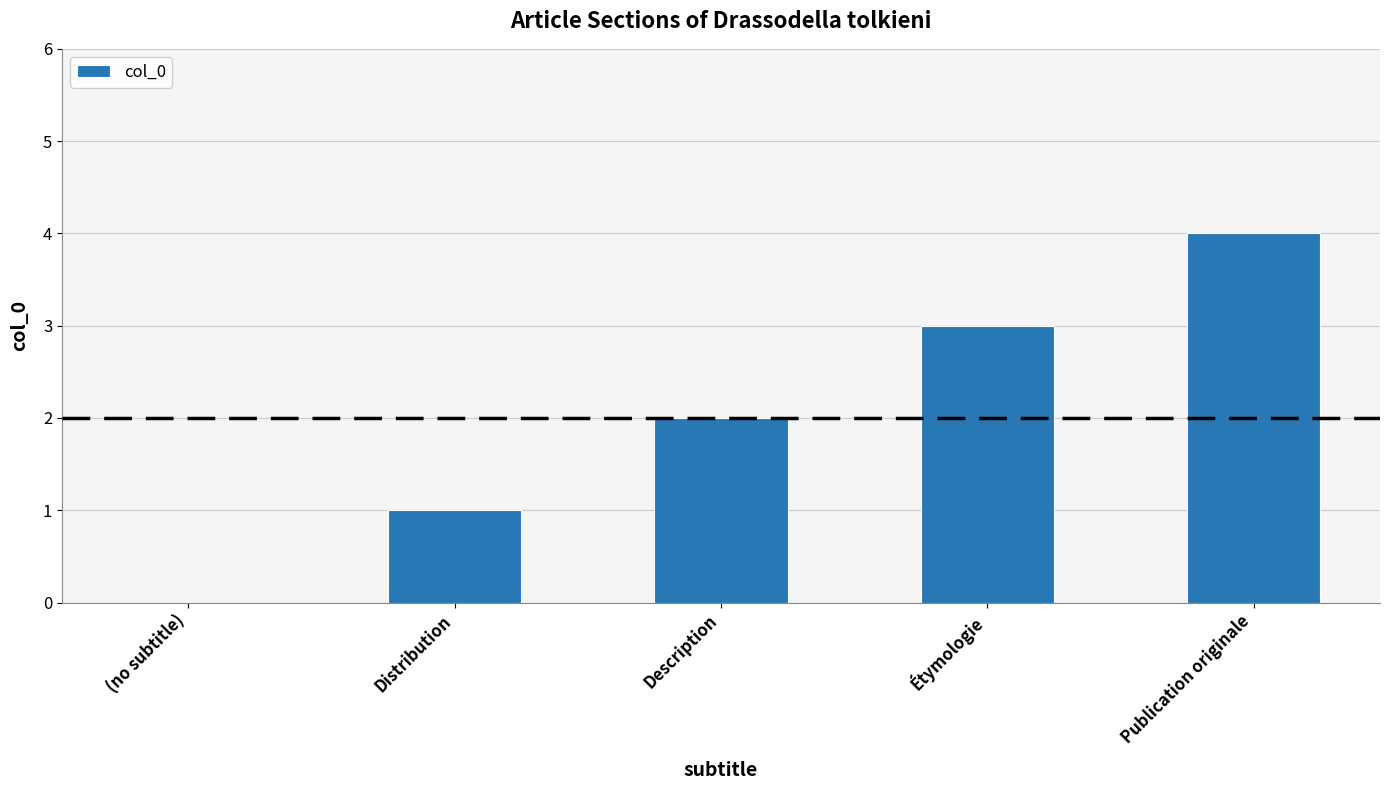

Which label corresponds to the largest value in the chart?

Publication originale